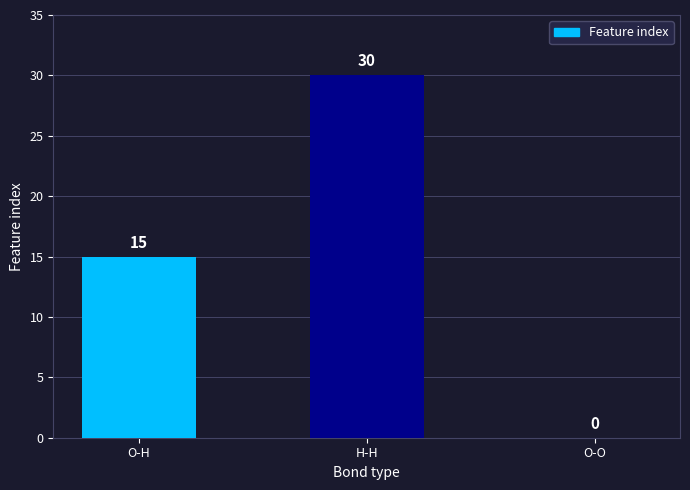

What is the sum of the values at H-H and O-O?

30